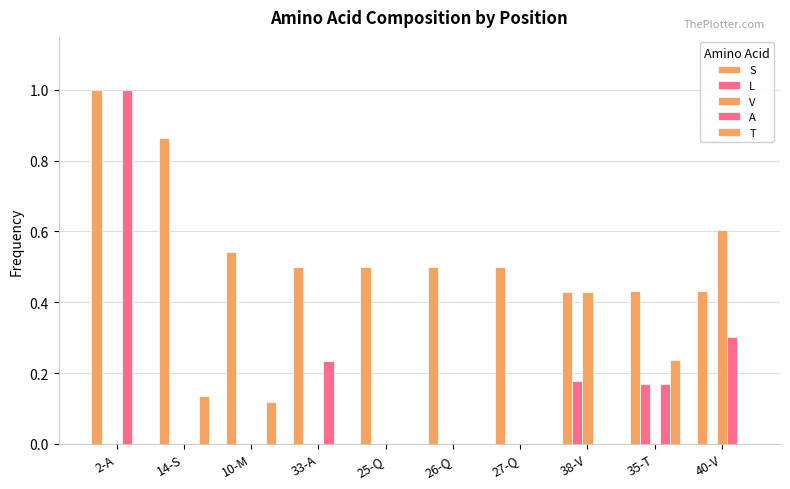

What position from the right is 10-M?

8